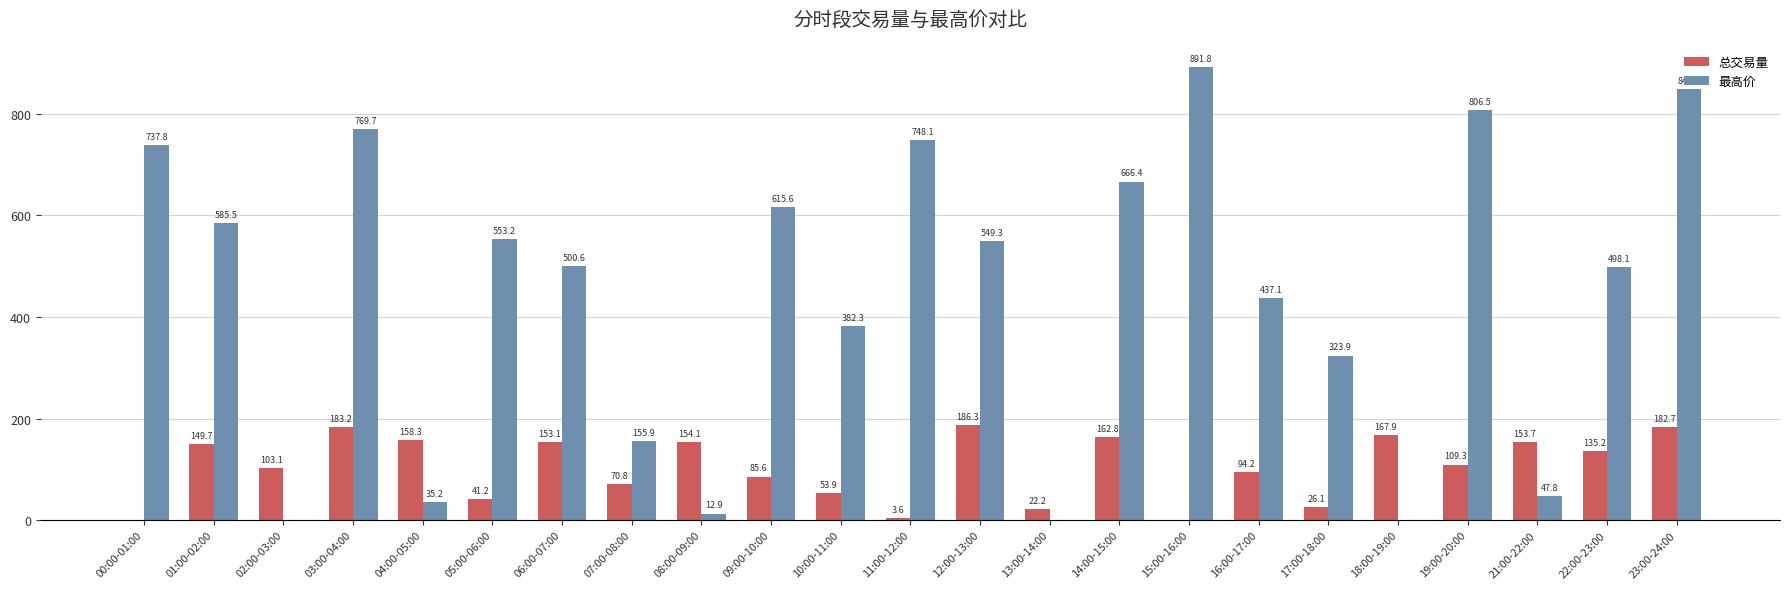

Is it true that 最高价 equals 1387.3 at 23:00-24:00?

False